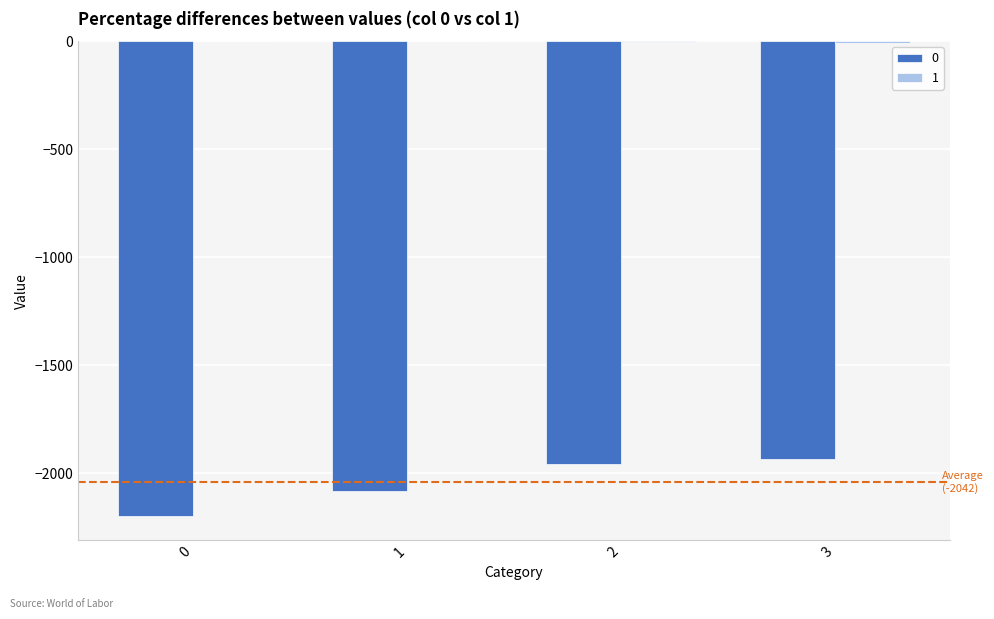

Are the bars grouped side by side (vs. stacked)?

Yes